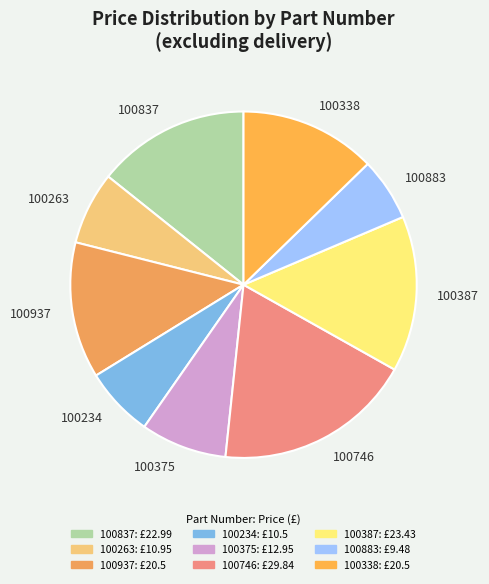

Count the number of slices in the pie.

9